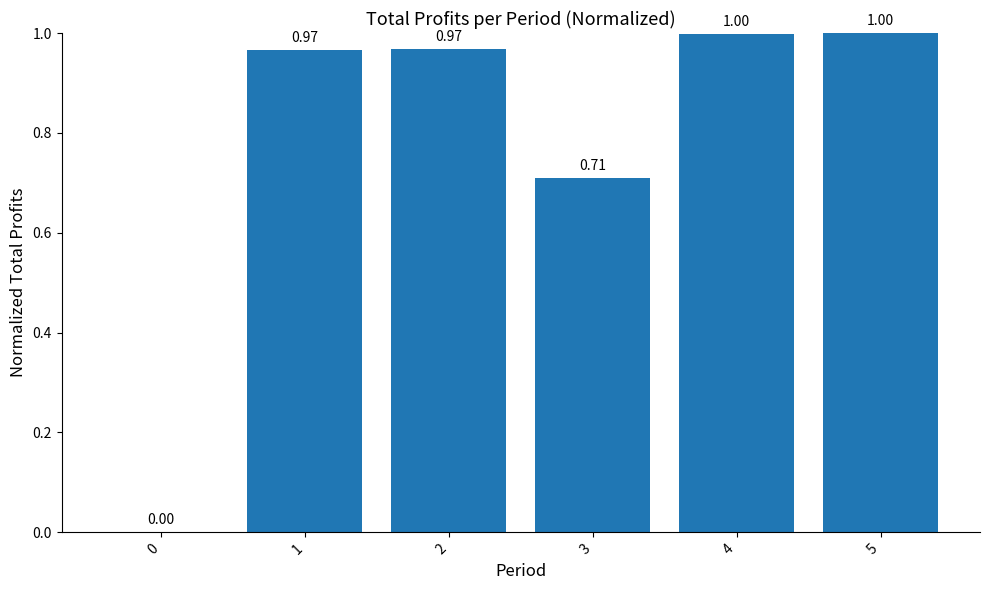

The chart shows a value of 1.0 at 4. True or false?

True